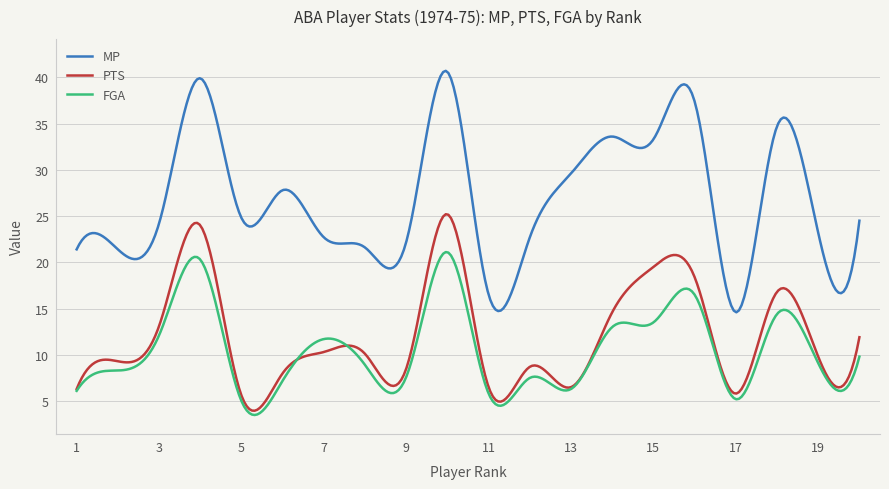

Which series has the largest total across all categories?

MP